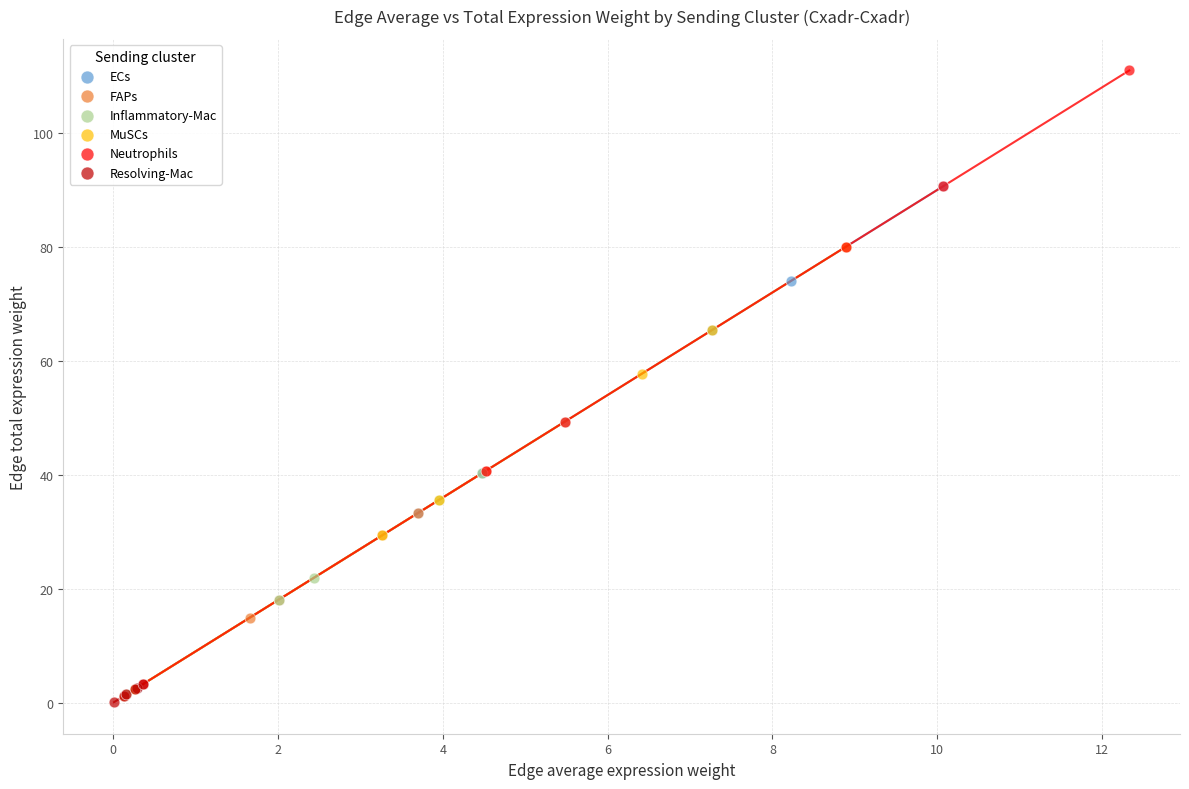

Which series reaches the maximum Y coordinate?

Neutrophils